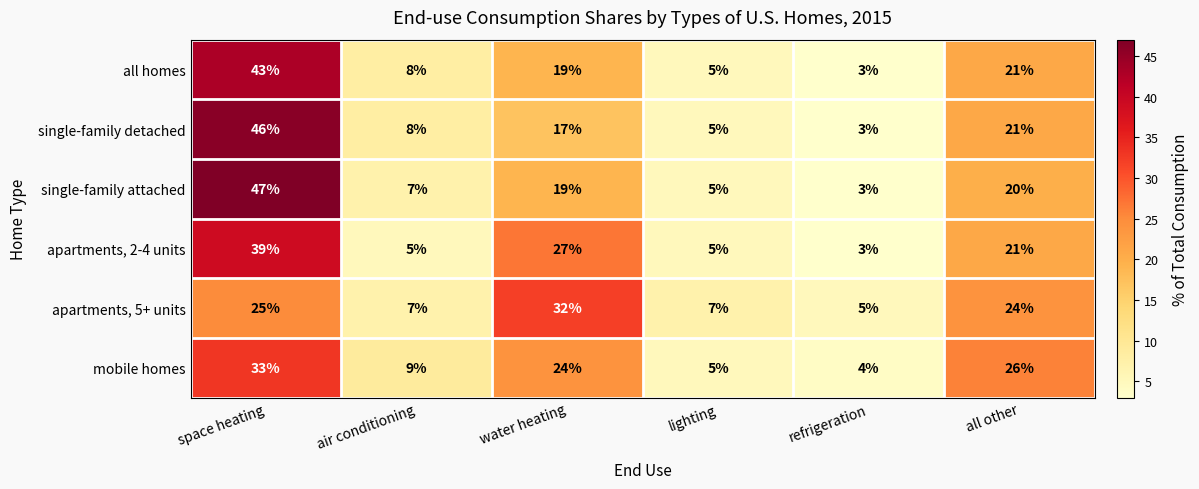

At which category is the sum across all series the highest?

space heating